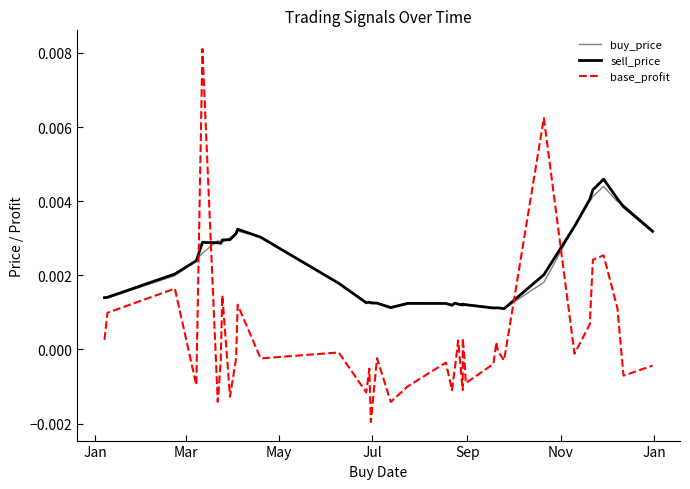

How many interior local peaks does the sell_price series have?

8